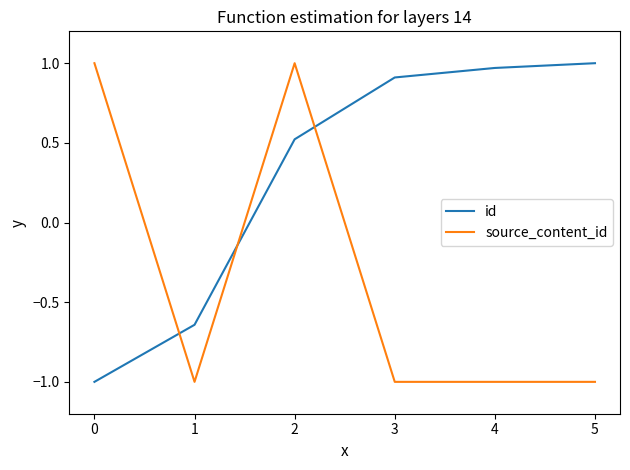

Count the number of data series in this chart.

2